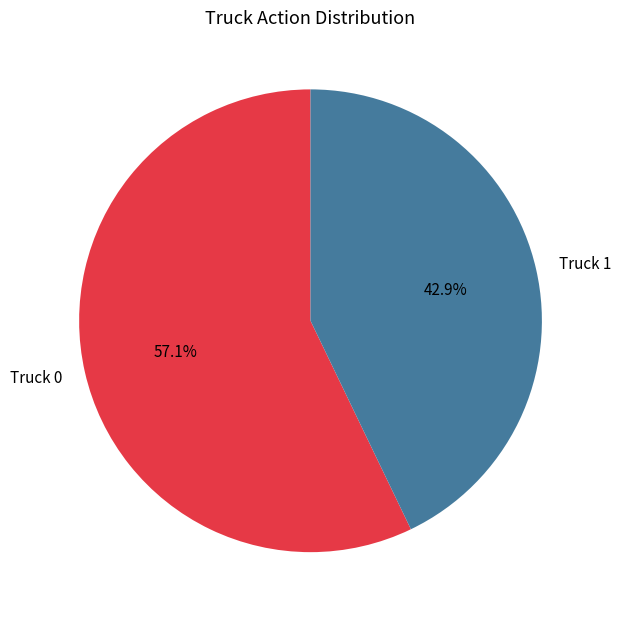

To the nearest percent, what percentage of the pie is Truck 1?

43%